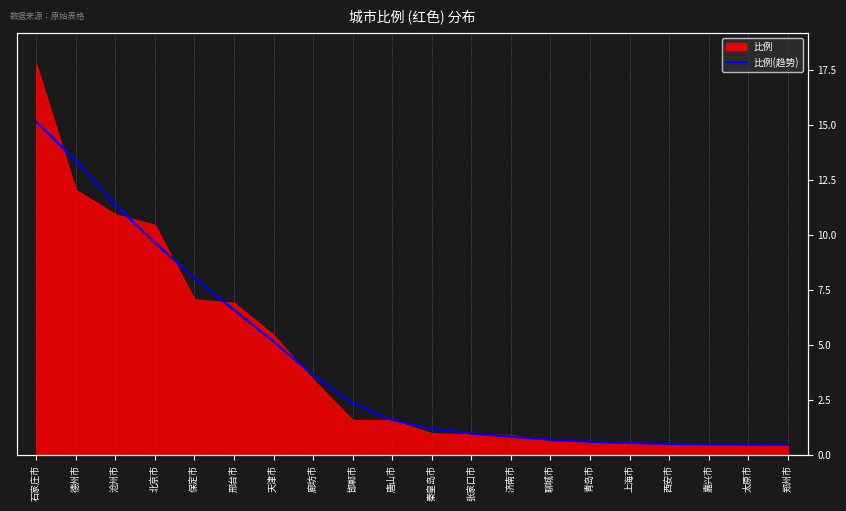

How many values are below 1?

9